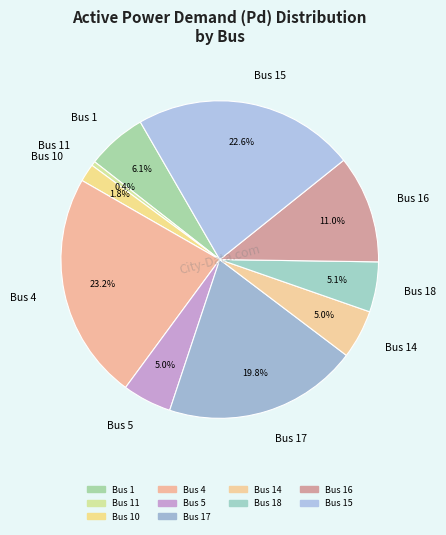

What is the smallest slice in the pie chart?

Bus 11